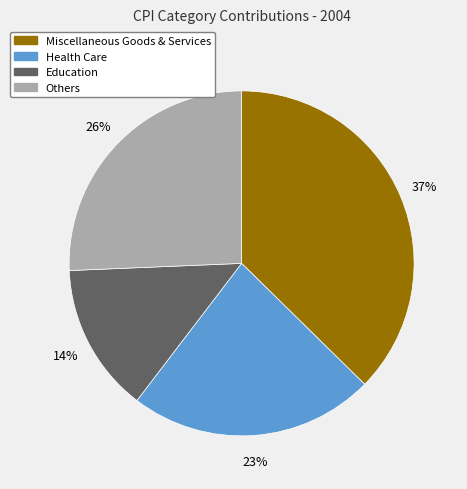

Which category has the biggest portion of the pie?

Miscellaneous Goods & Services